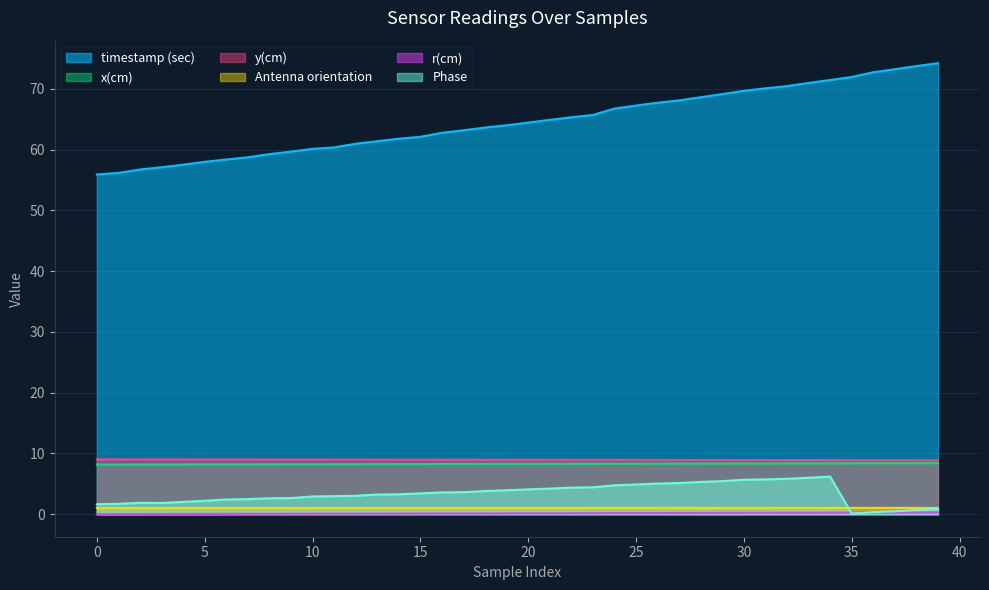

What is the sum of all r(cm) values?

5.7